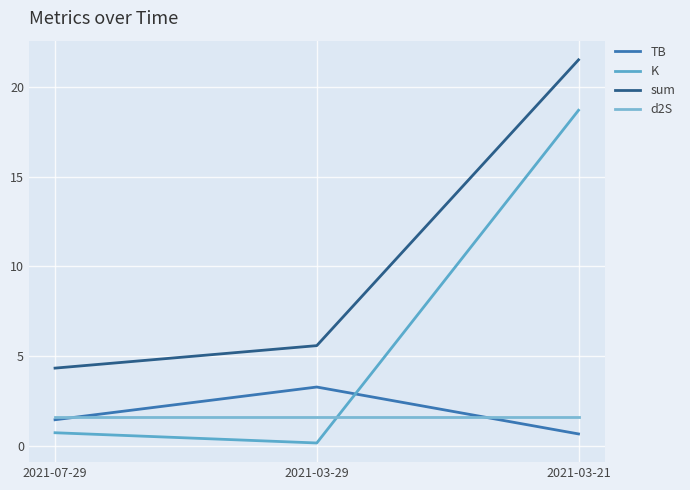

Where is d2S nearest to the value 1?

2021-07-29